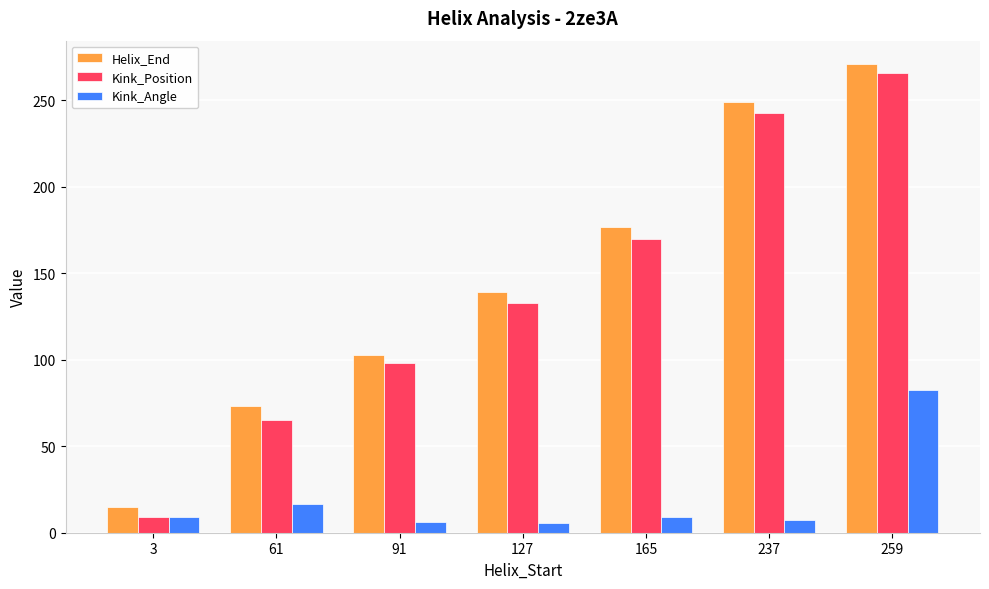

What is the value of the Helix_End bar at the 2nd from the left?

73.0